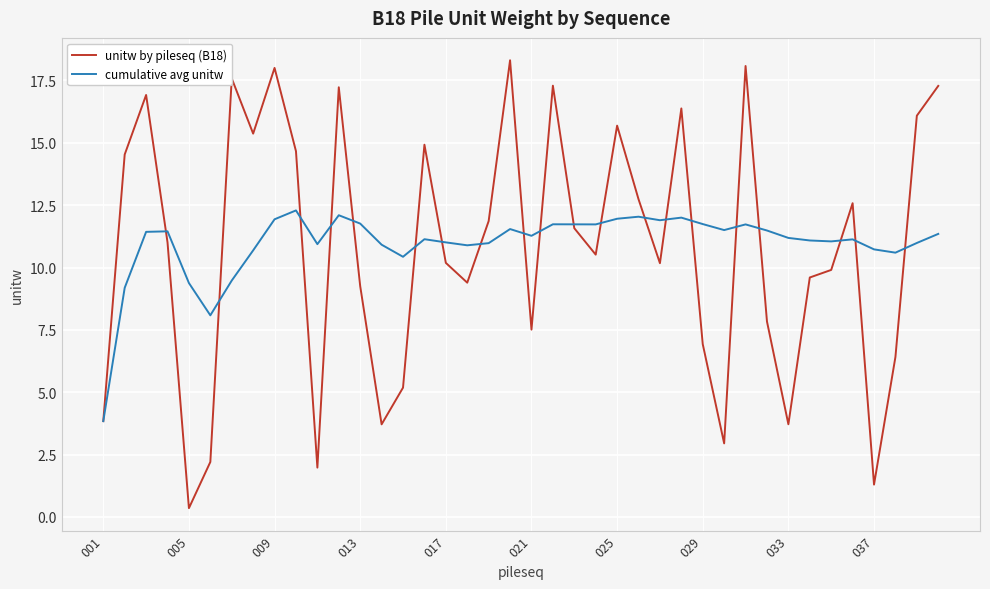

True or false: unitw by pileseq (B18) has more than 2 interior local peaks.

True